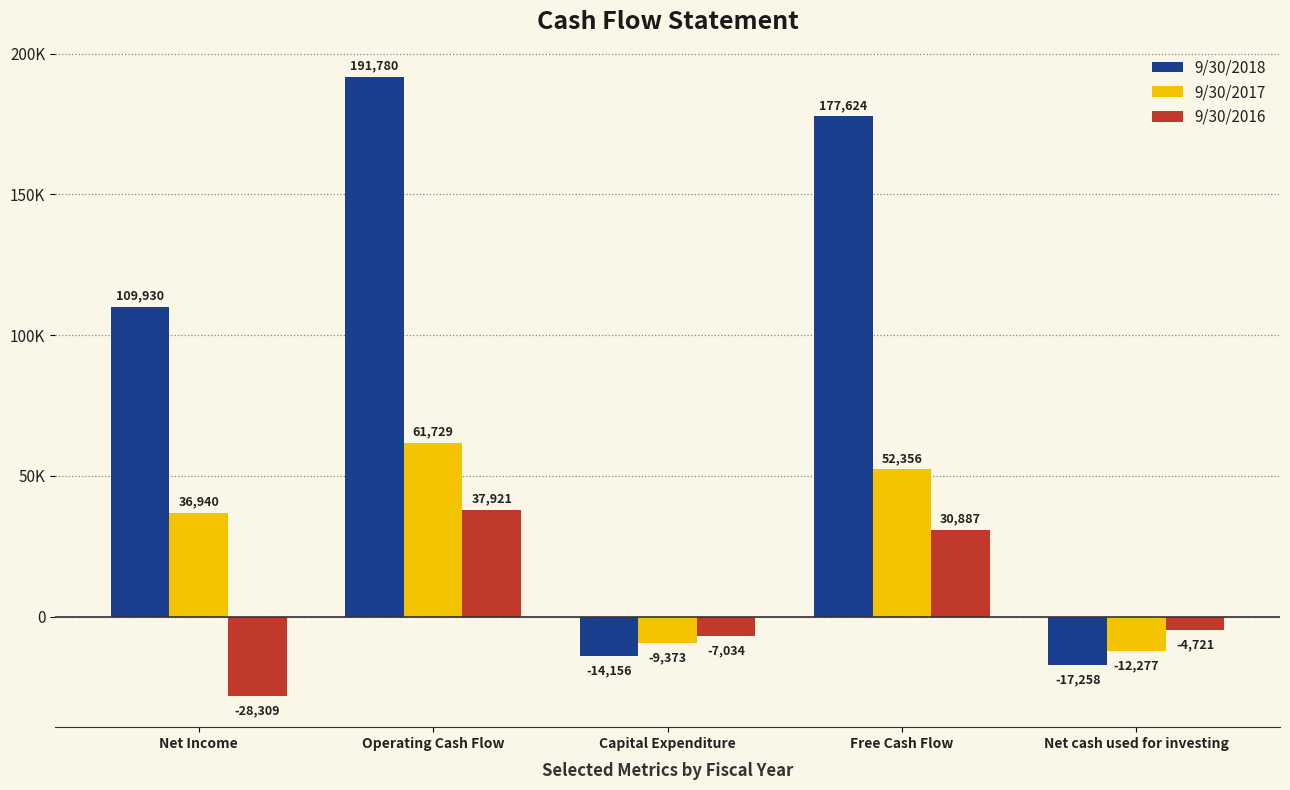

Rank the series by their maximum value, from highest to lowest.

9/30/2018, 9/30/2017, 9/30/2016